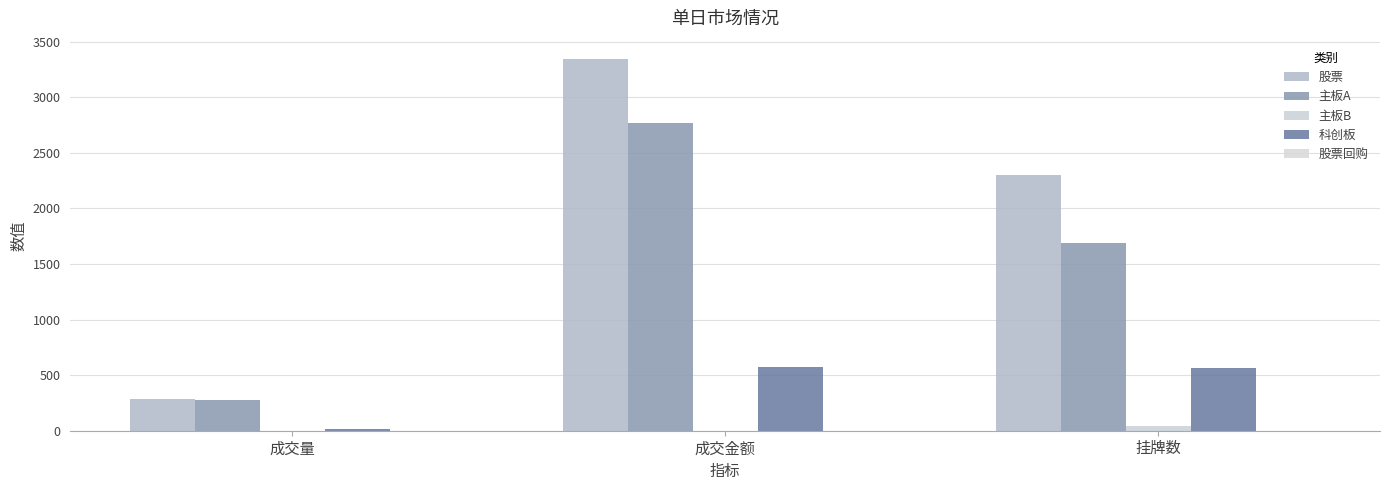

The value of 科创板 at 成交量 is 15.8. True or false?

True